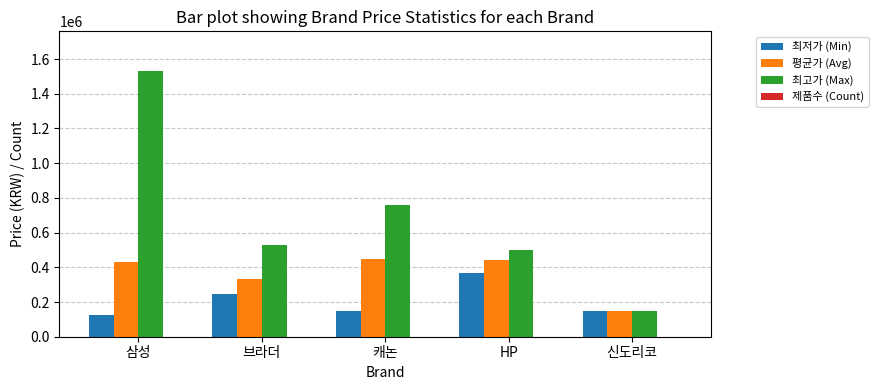

What is the maximum value shown in the chart?

1529980